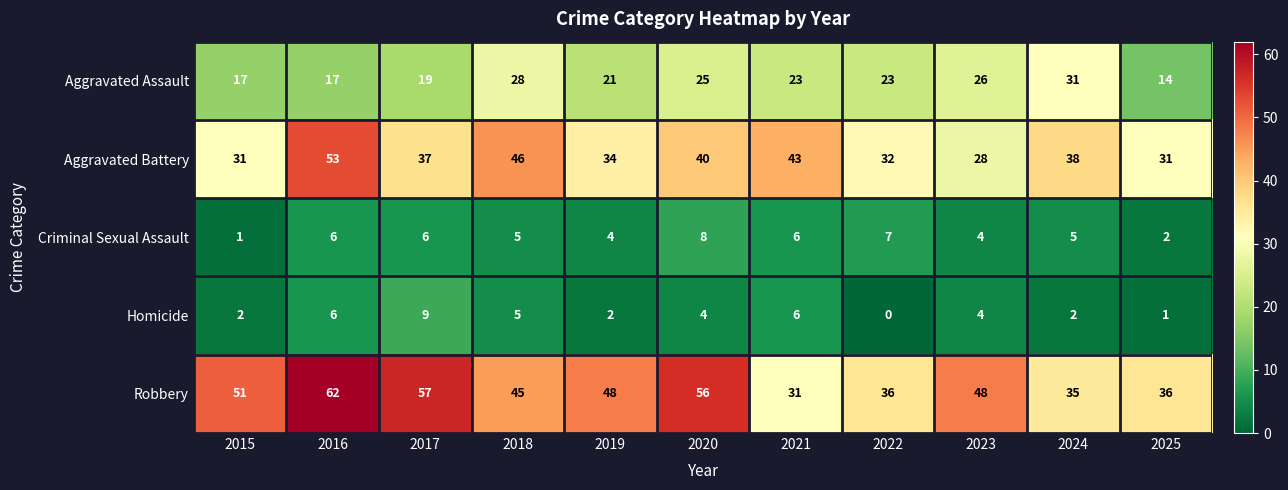

Which series has the largest total across all categories?

Robbery